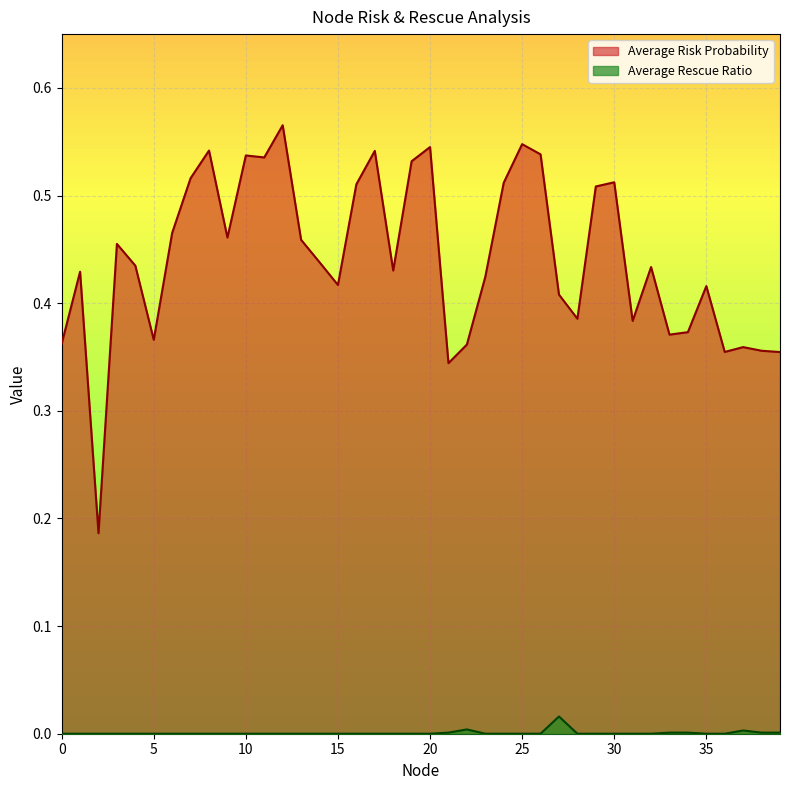

True or false: Average Rescue Ratio has more than 0 interior local peaks.

True